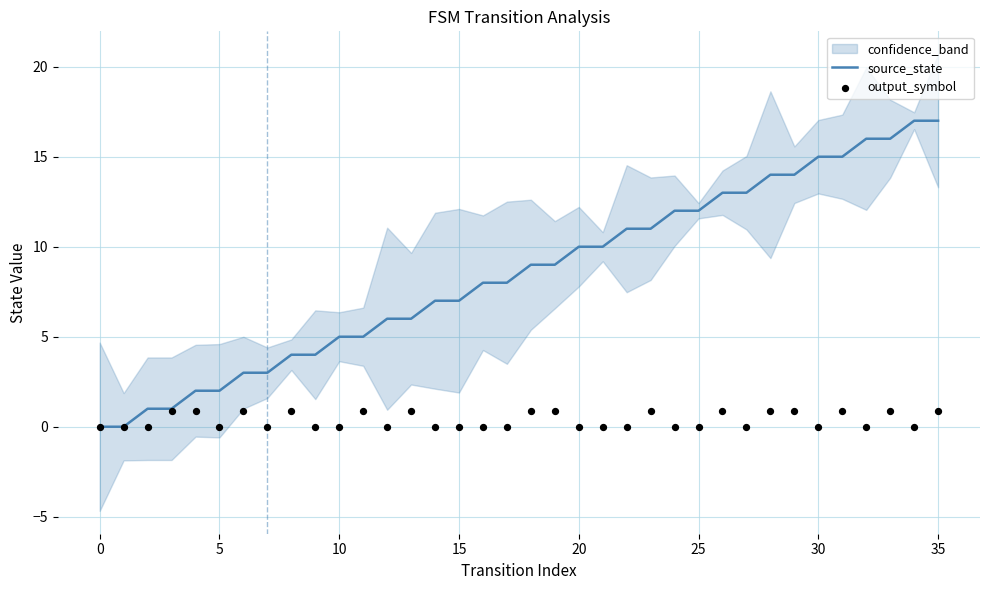

Which series has the largest total across all categories?

source_state